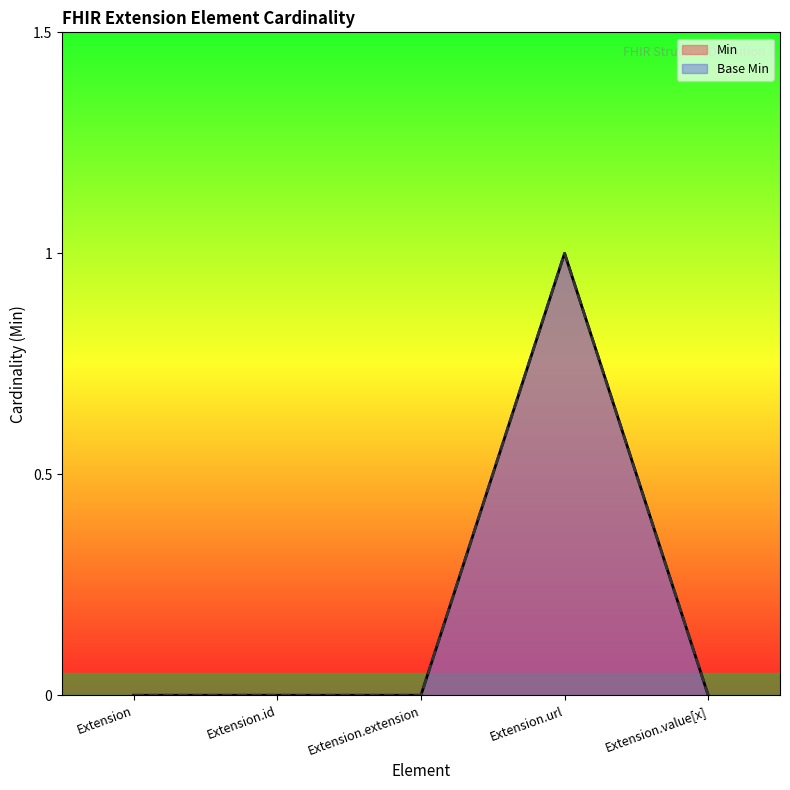

Which series has the largest total across all categories?

Min